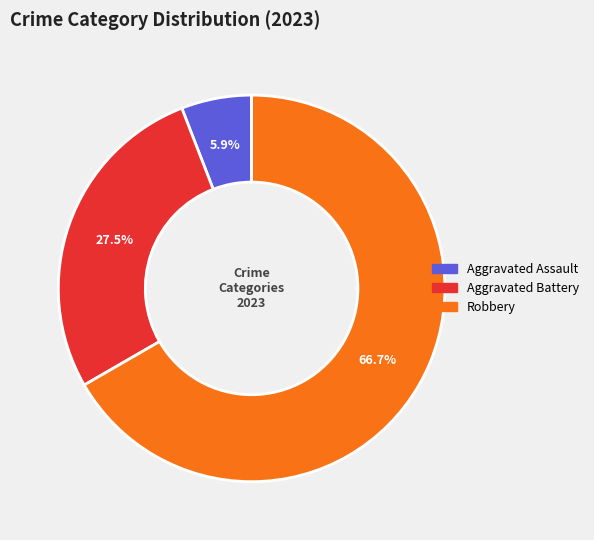

What is the largest slice in the pie chart?

Robbery